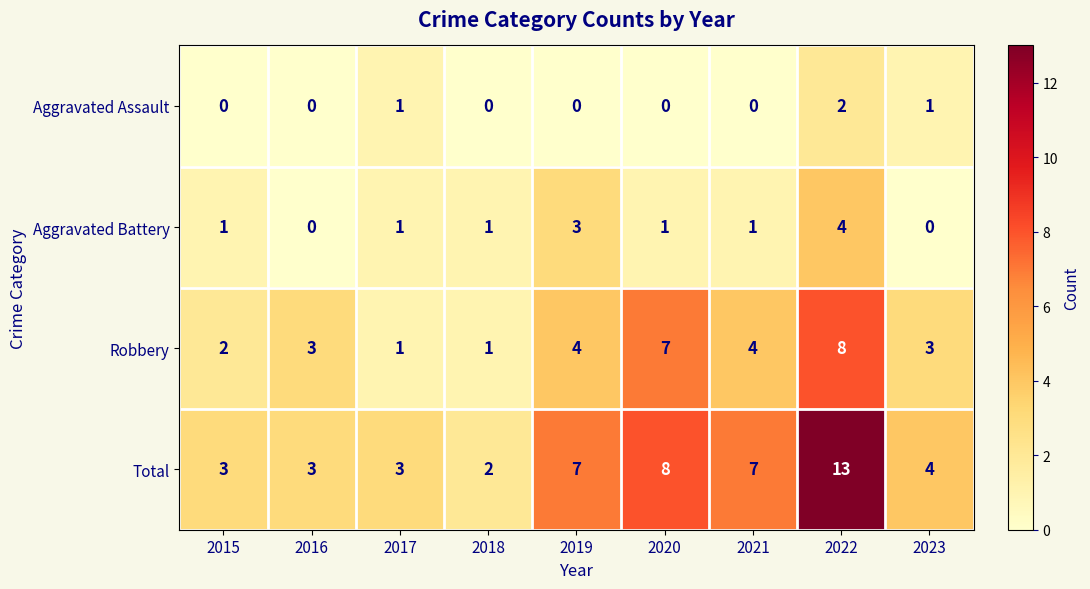

At which category is the sum across all series the highest?

2022